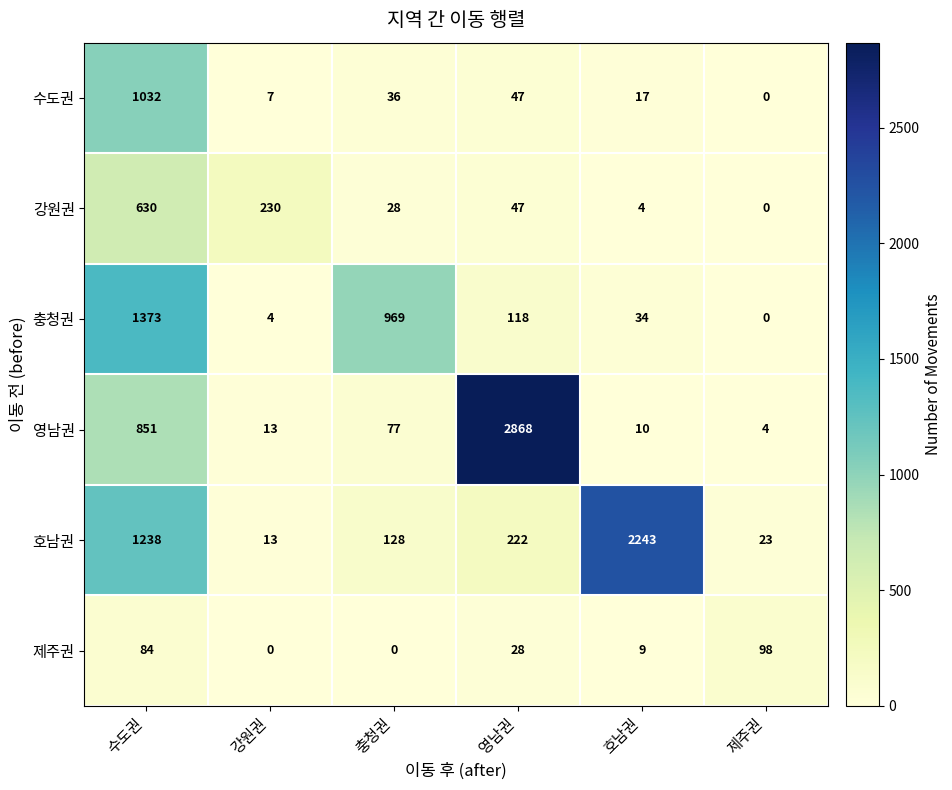

List the series in order of their peak value, highest first.

영남권, 호남권, 충청권, 수도권, 강원권, 제주권